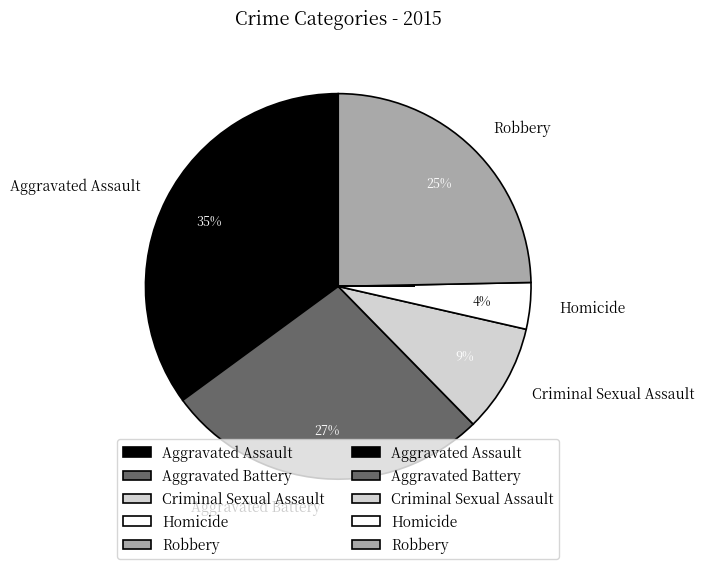

How many slices are in this pie chart?

5